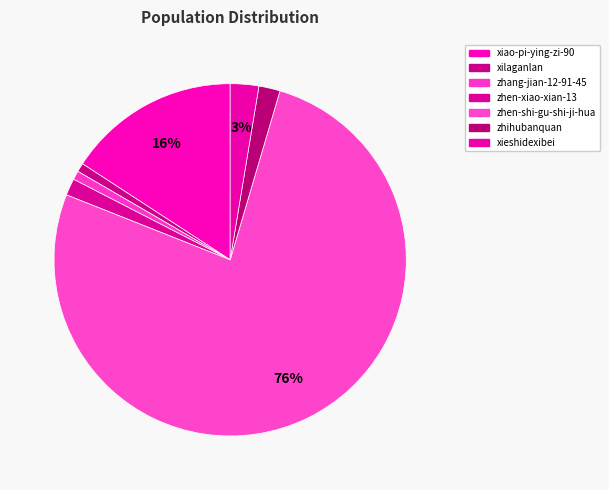

Which slice is the smallest?

xilaganlan